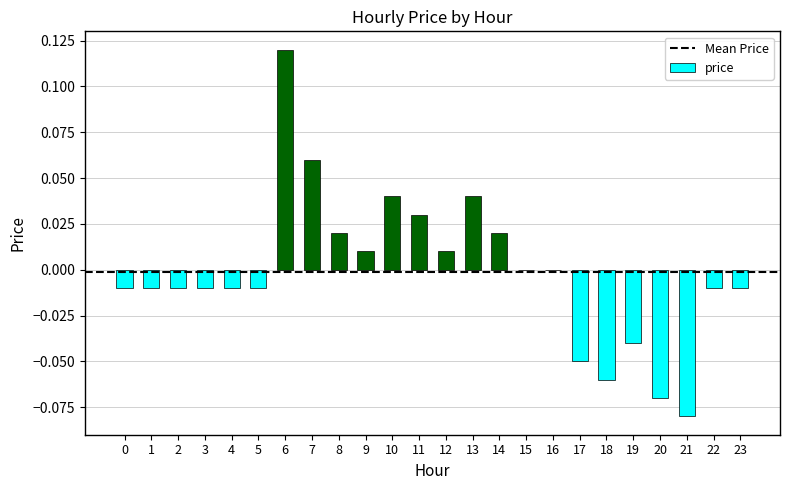

The chart shows a value of 0.0 at 8. True or false?

True